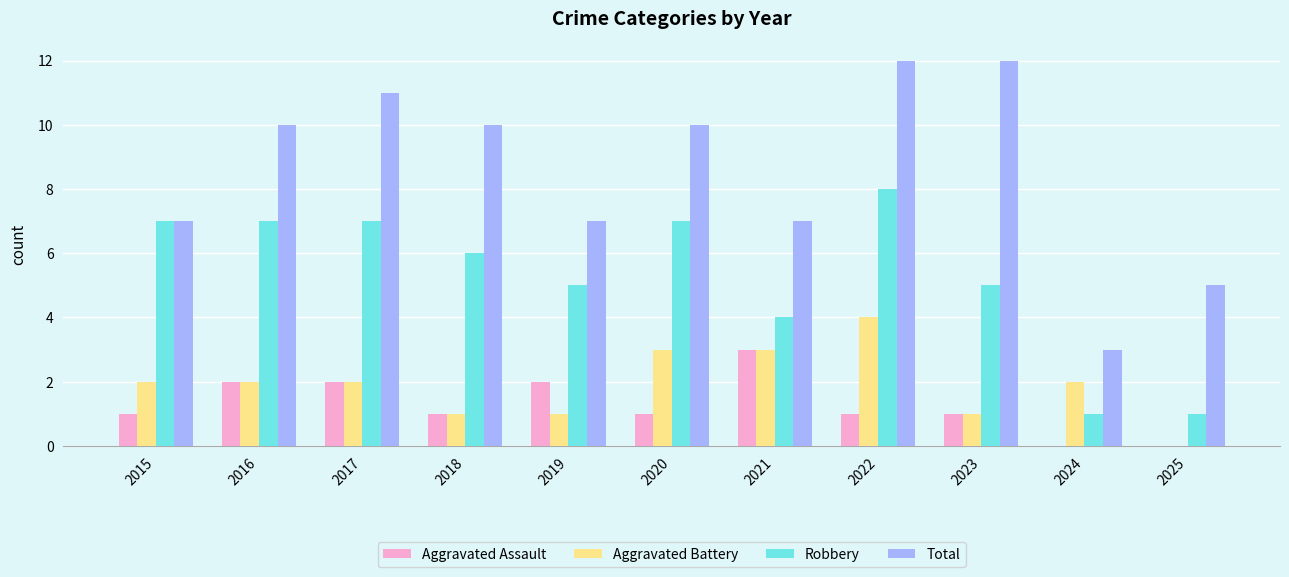

What is the total value across all series at 2021?

17